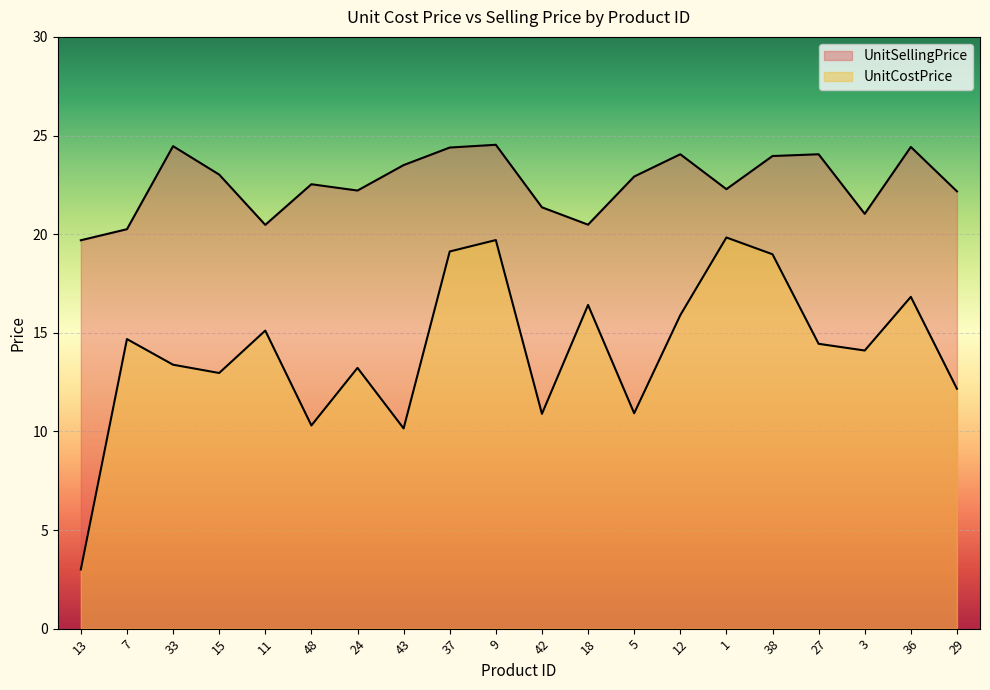

True or false: UnitCostPrice and UnitSellingPrice intersect in this chart.

False